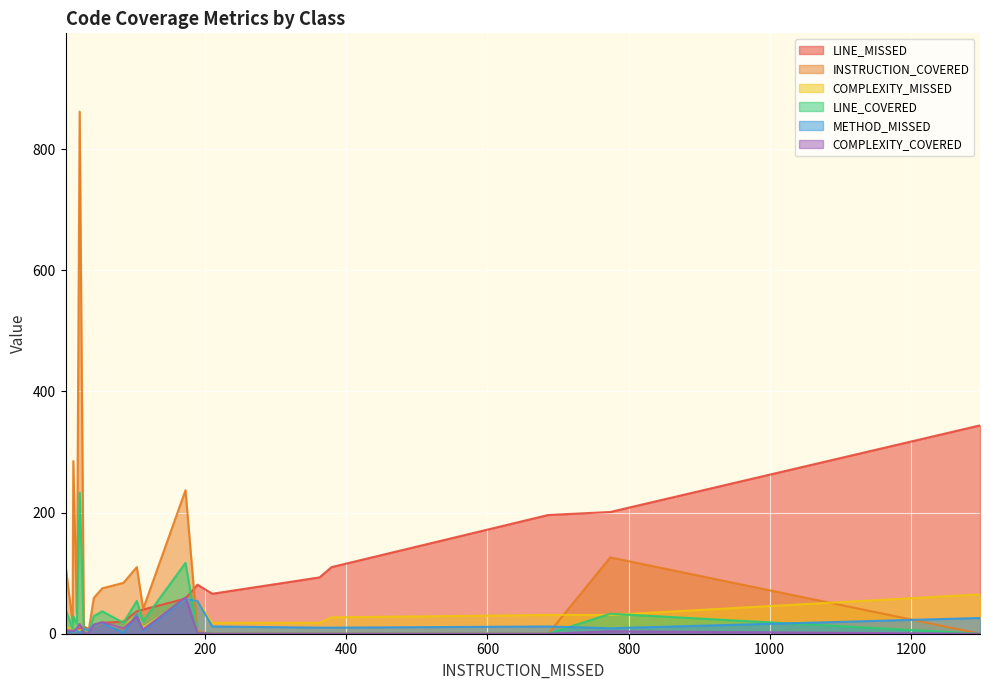

What is the greatest value displayed?

862